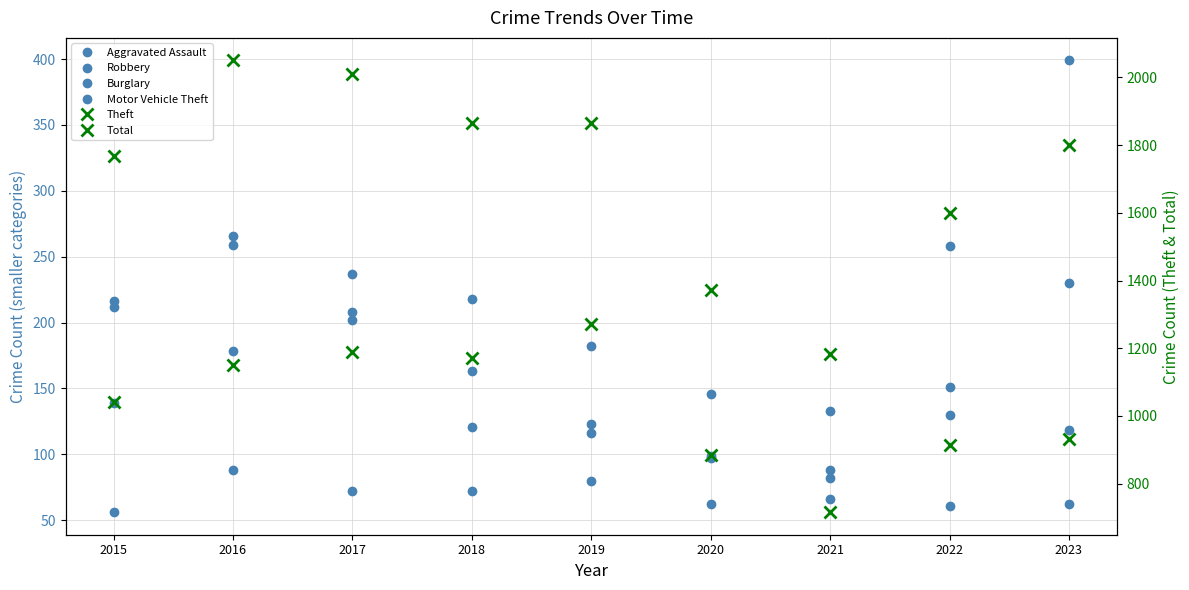

Where does the Total series first go above 1799?

2016